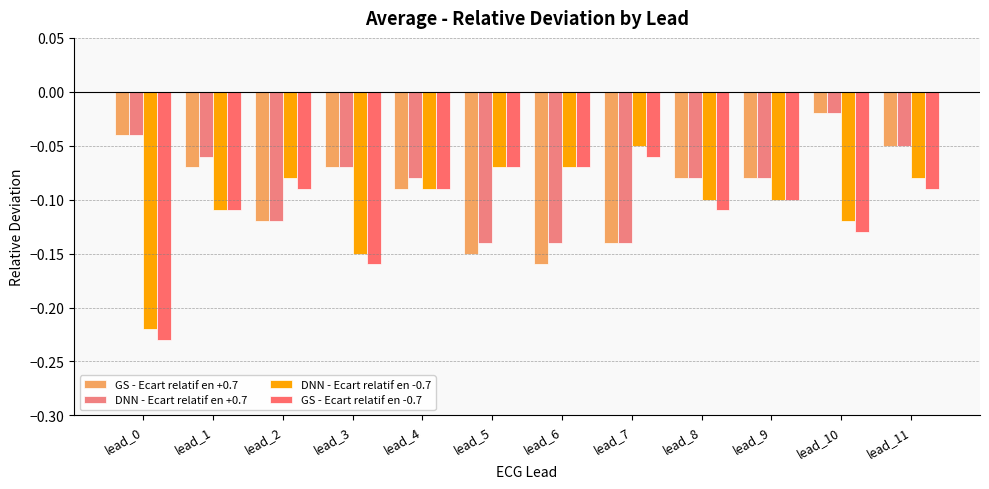

Rank the series at lead_10 from lowest to highest value.

GS - Ecart relatif en -0.7, DNN - Ecart relatif en -0.7, GS - Ecart relatif en +0.7, DNN - Ecart relatif en +0.7